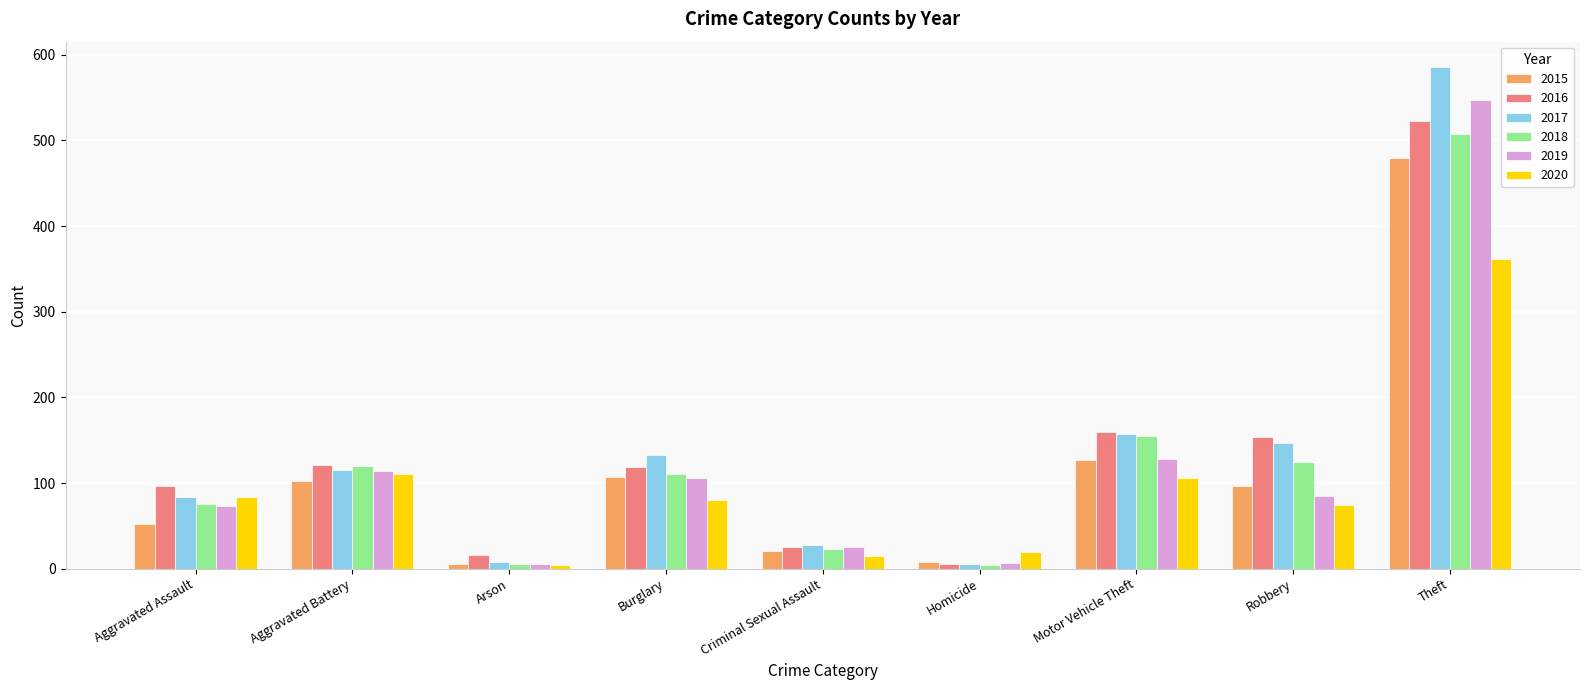

What is the average value of the 2018 series?

125